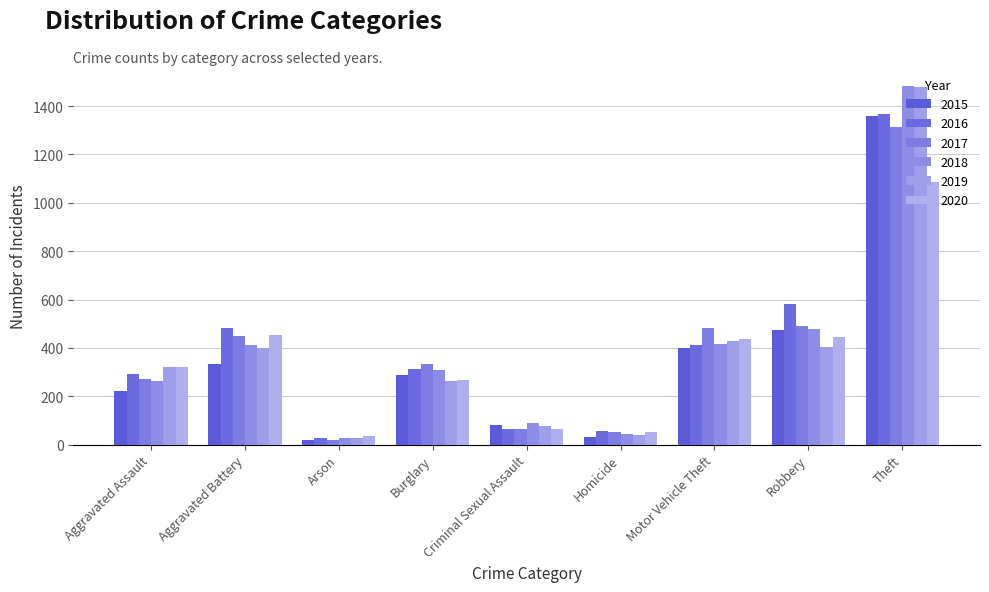

What is the label of the 2nd bar from the right?

Robbery